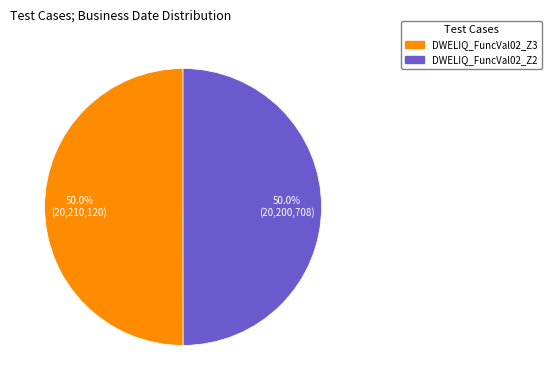

To the nearest percent, what percentage of the pie is DWELIQ_FuncVal02_Z3?

50%